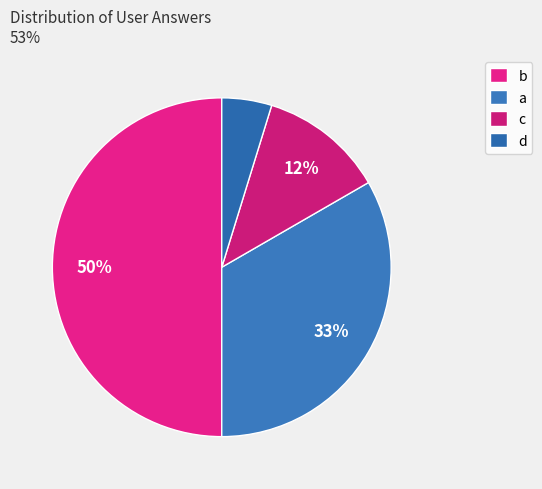

Count the number of slices in the pie.

4